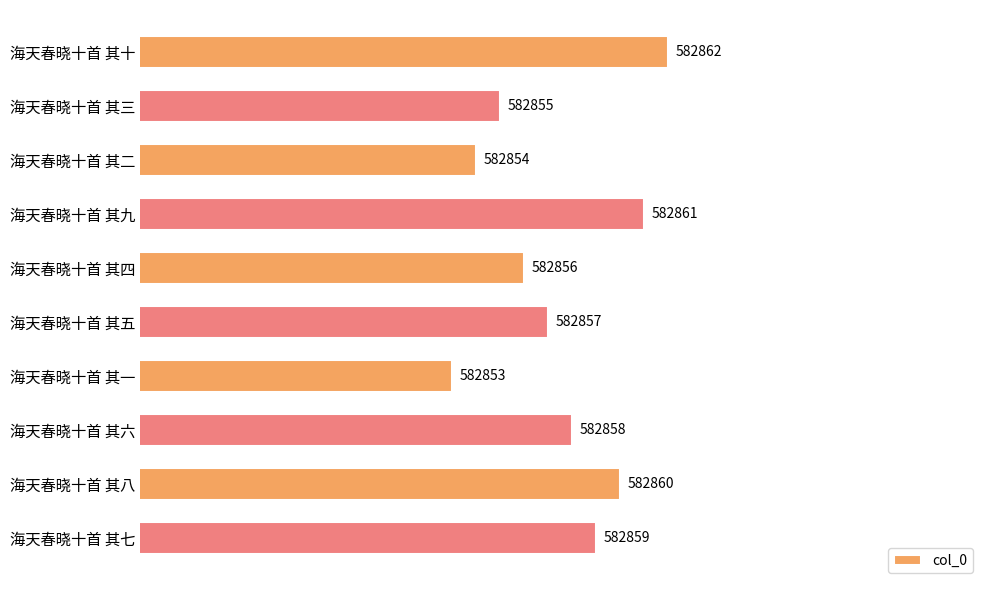

What is the difference between the second highest and minimum values?

8